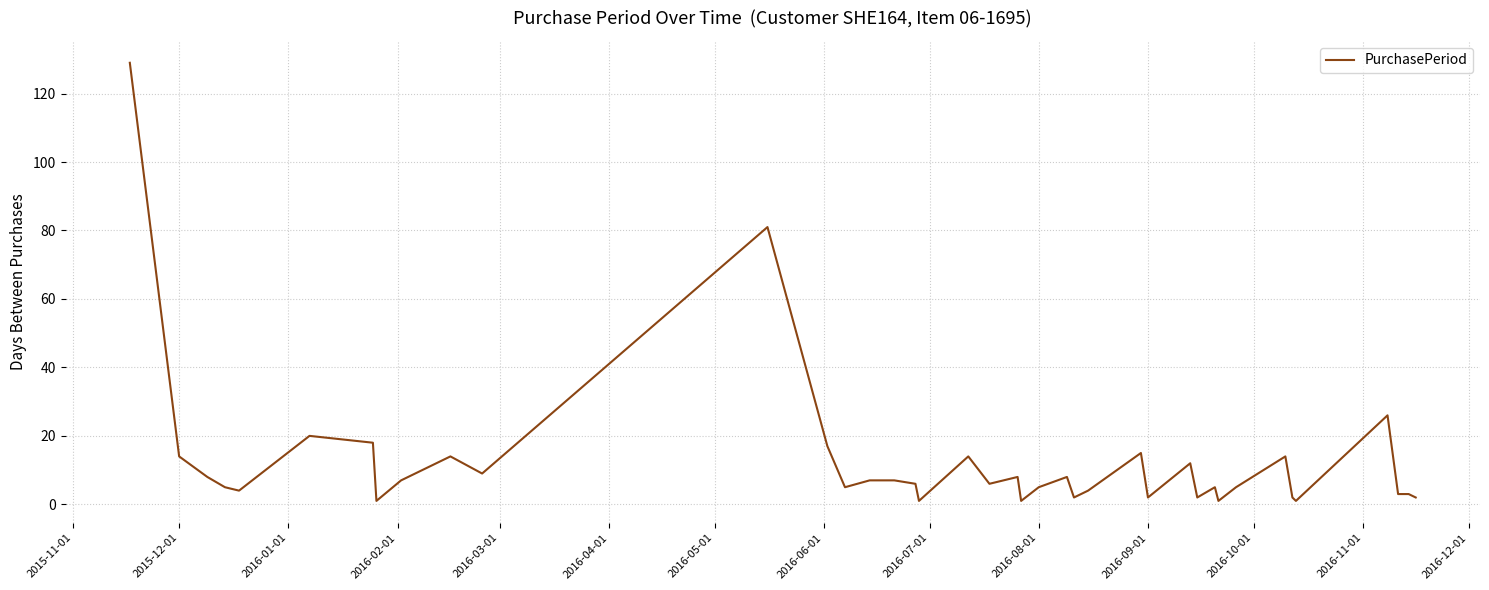

What is the difference between the maximum and minimum values?

128